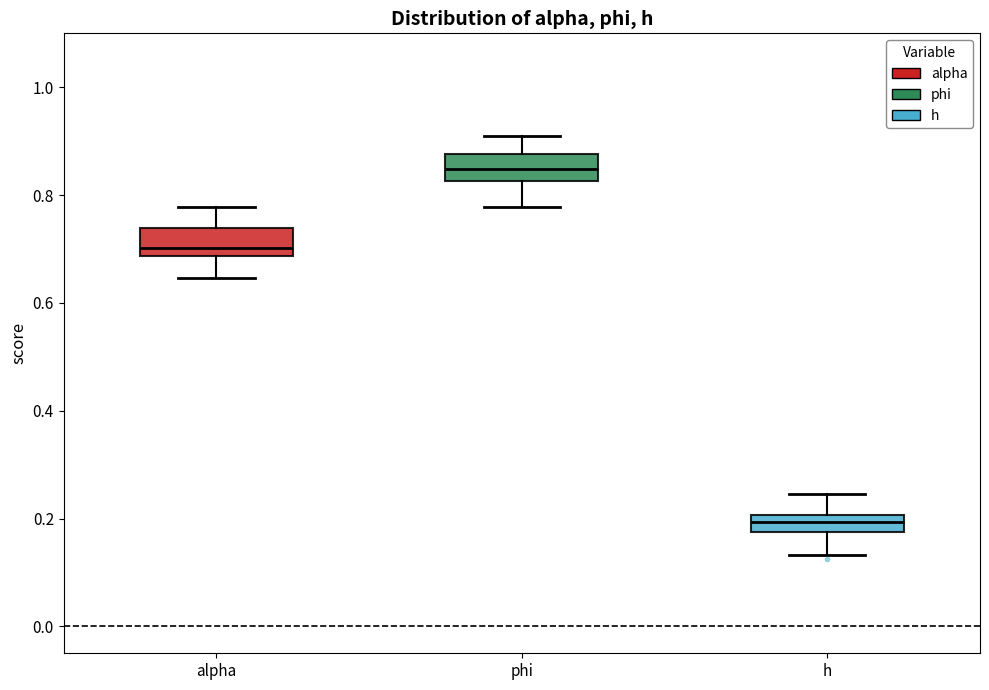

Where does the lower whisker of the box for h end on the y-axis? The values are not printed on the chart, so give them approximately, as read against the axis.

0.14